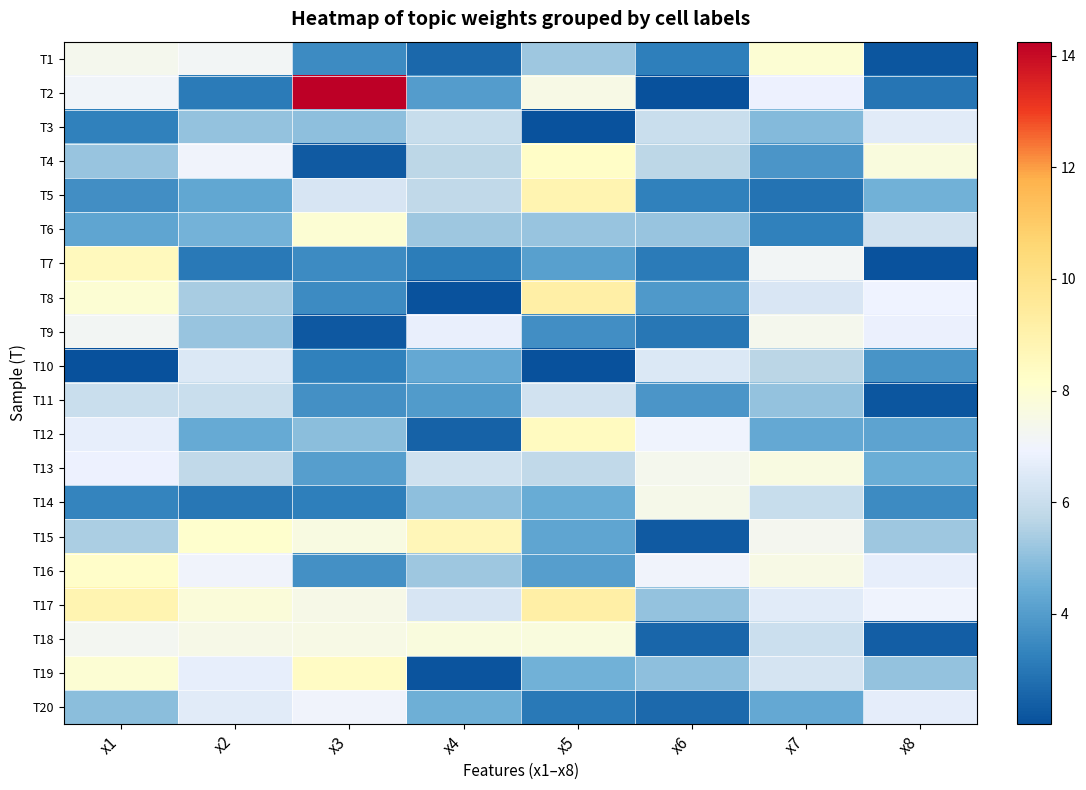

At which category does the chart reach its peak across all series?

x3